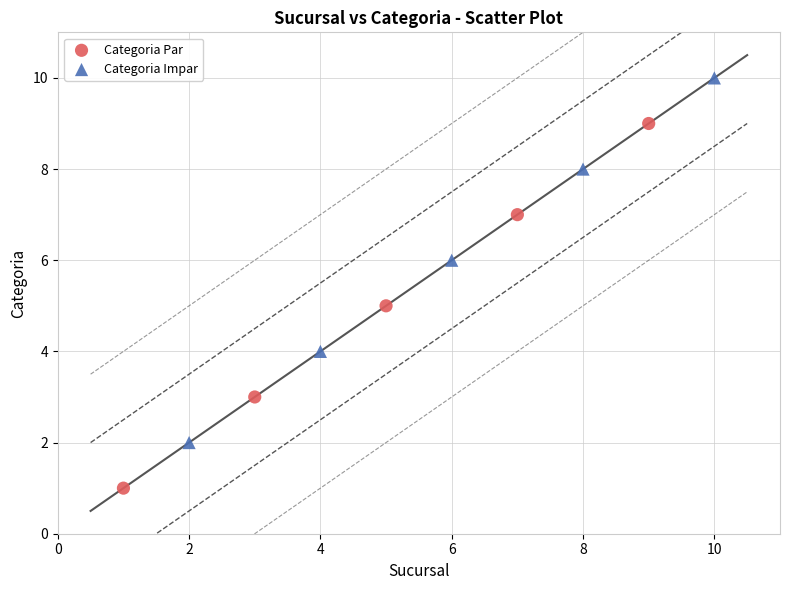

Which series contains the highest Y value?

Categoria Impar